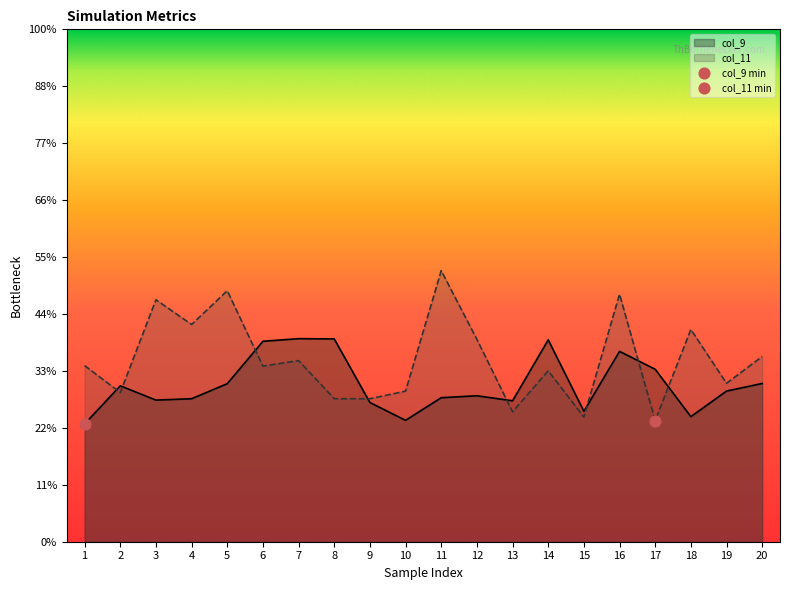

Is the value of col_9 at 17 greater than the value of col_11 at 6?

No